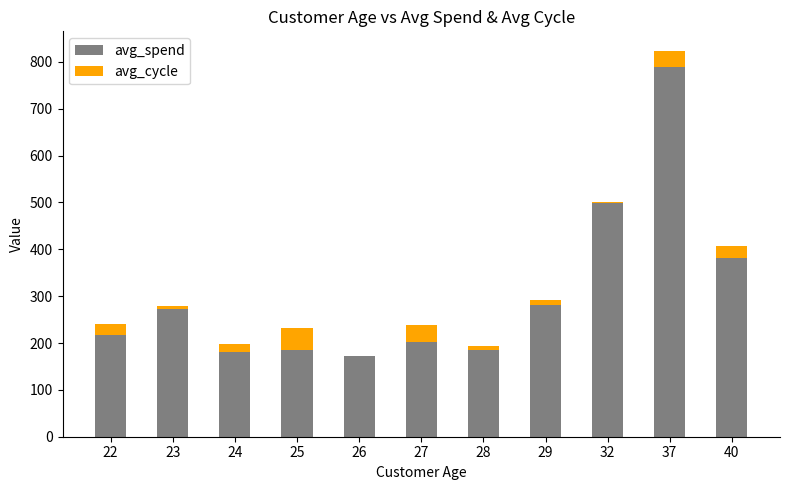

What are all the series names shown in the legend?

avg_spend, avg_cycle